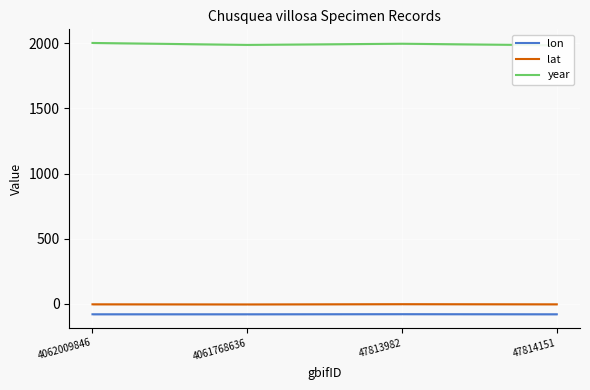

Count the year values in the range 1988 to 2003.

3